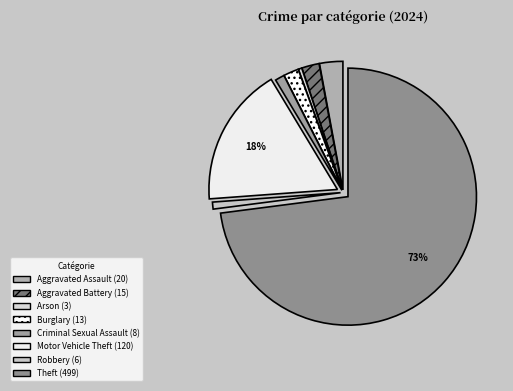

What percentage is NOT represented by Aggravated Battery?

97.8%